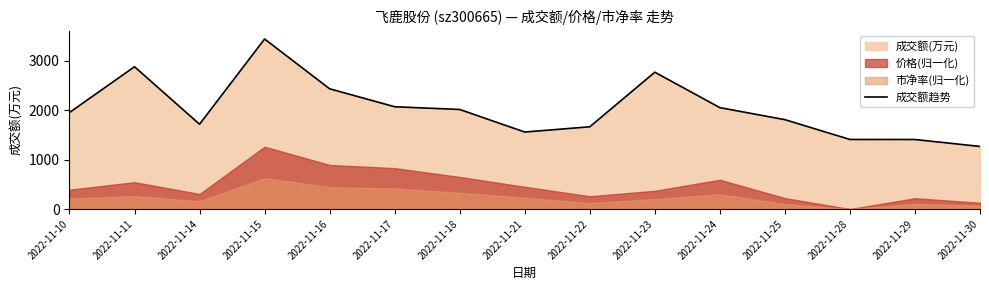

What is the maximum value shown in the chart?

3436